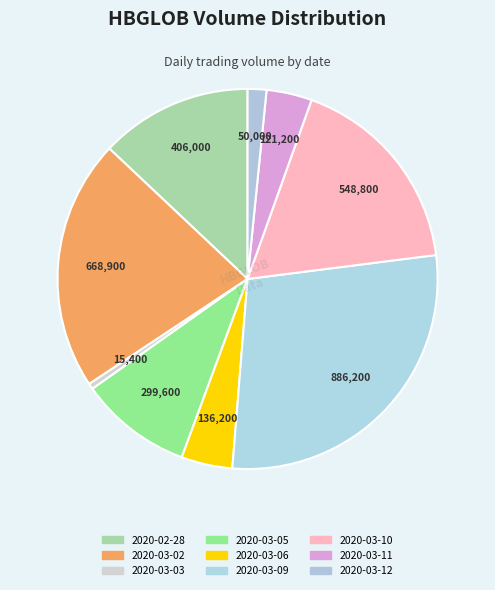

Which category has the smallest portion of the pie?

2020-03-03